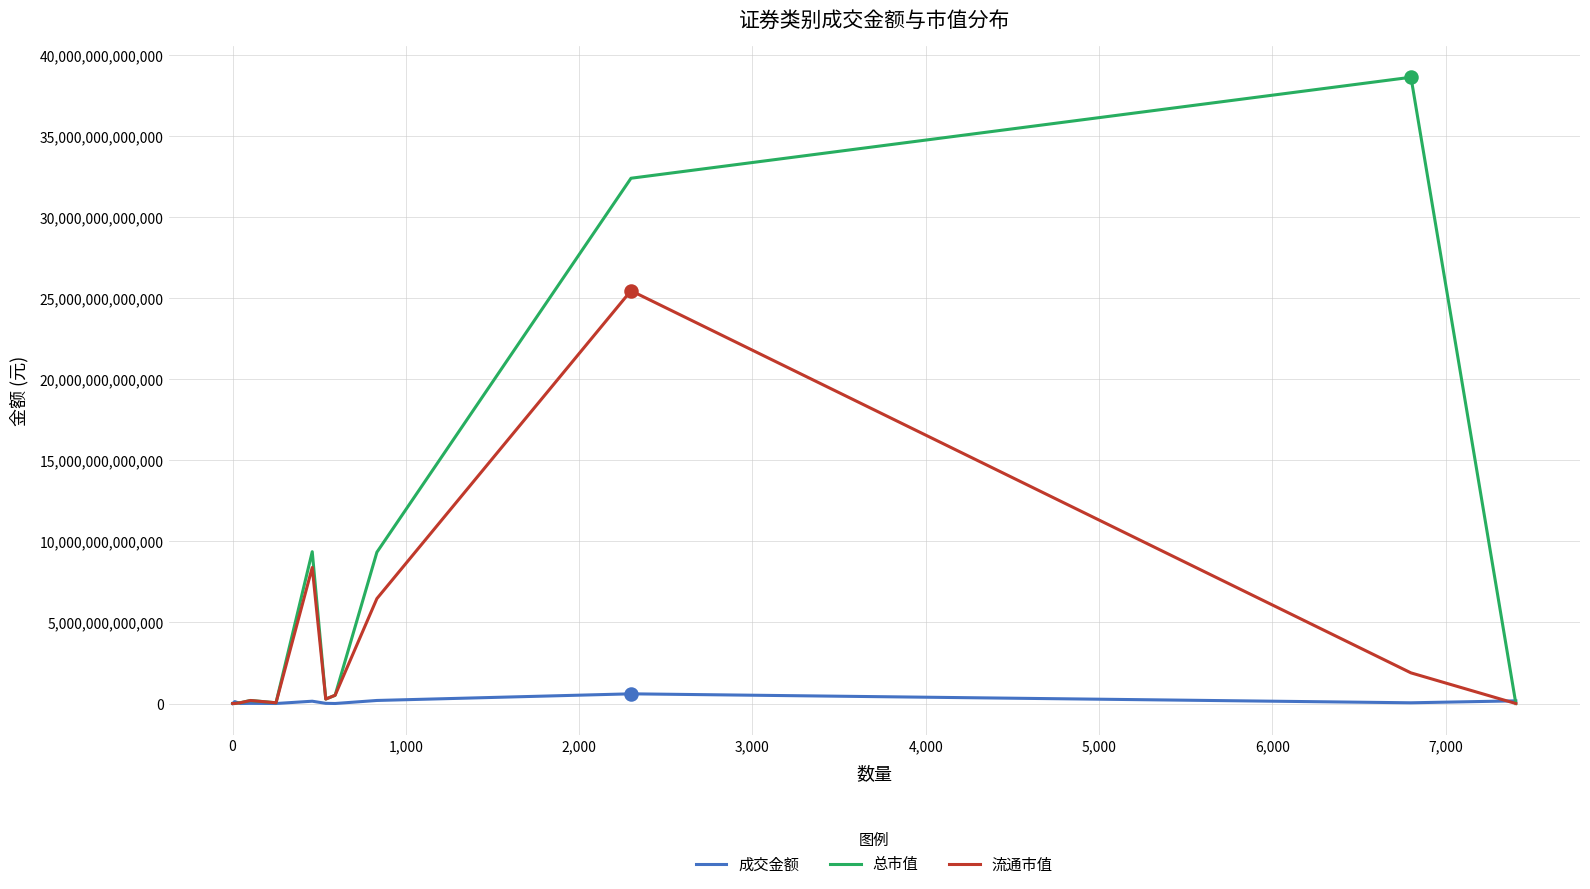

At how many categories does at least one series exceed 36781513685493?

1